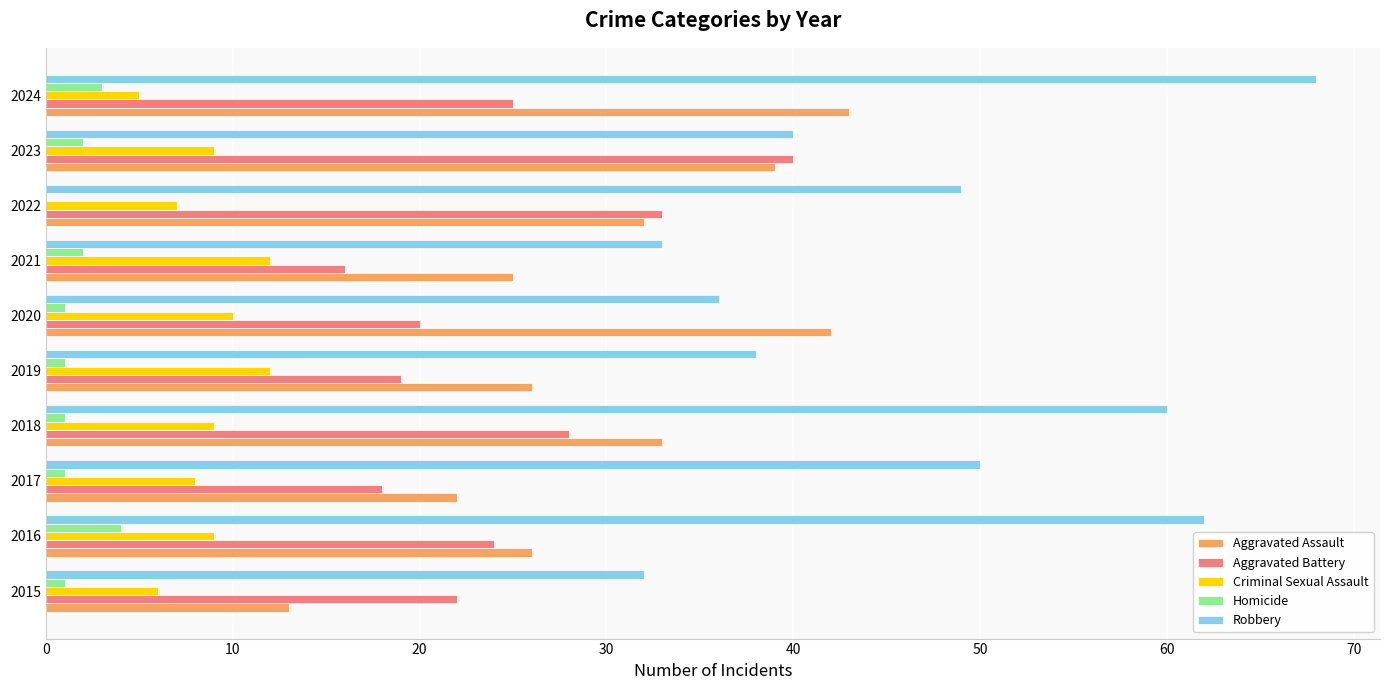

At which category does the chart reach its peak across all series?

2024